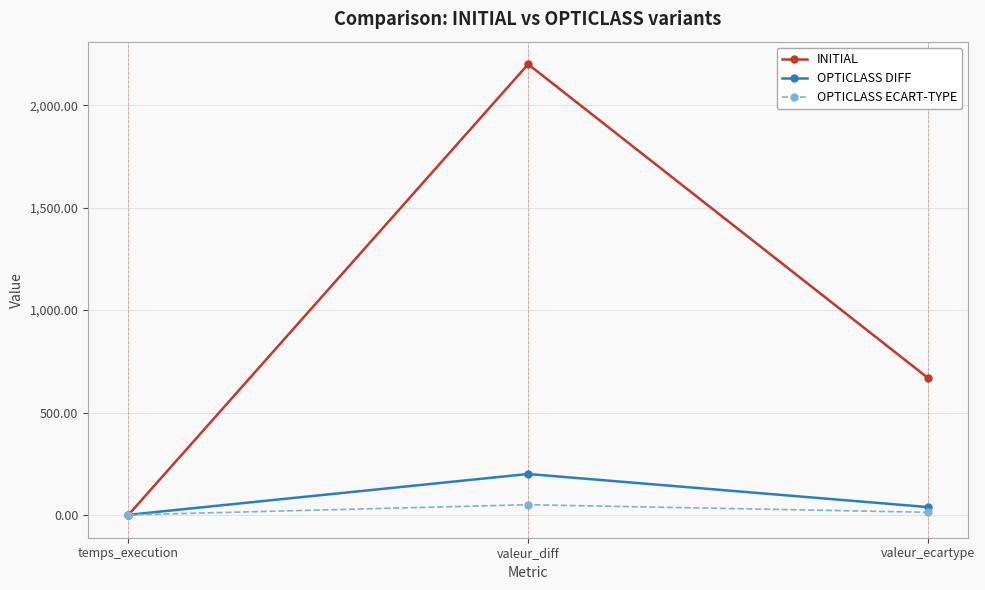

How many series are shown in this chart?

3